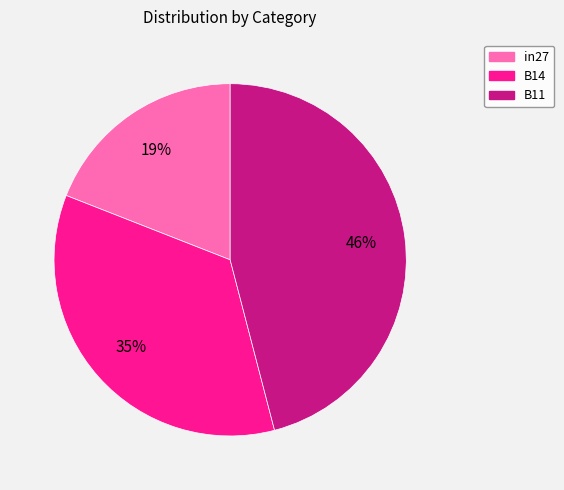

How many segments does this pie chart have?

3